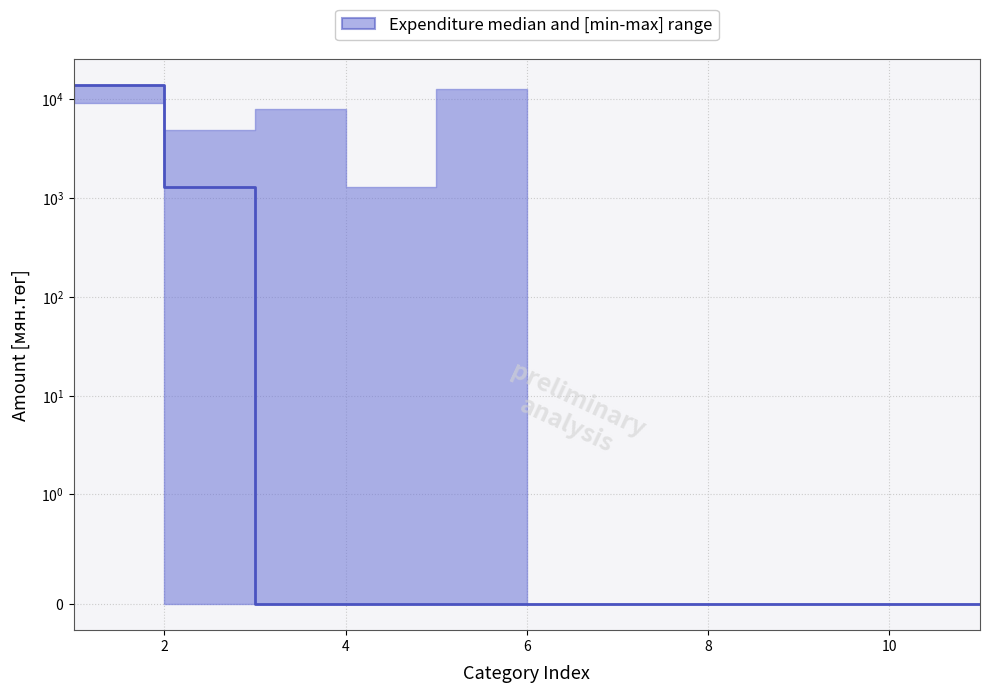

Is it true that the value at 8 is -4722.1?

False